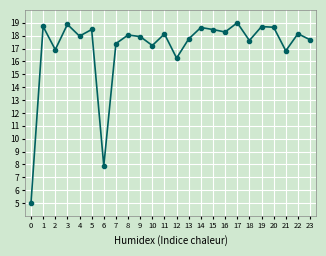

How many series are shown in this chart?

1